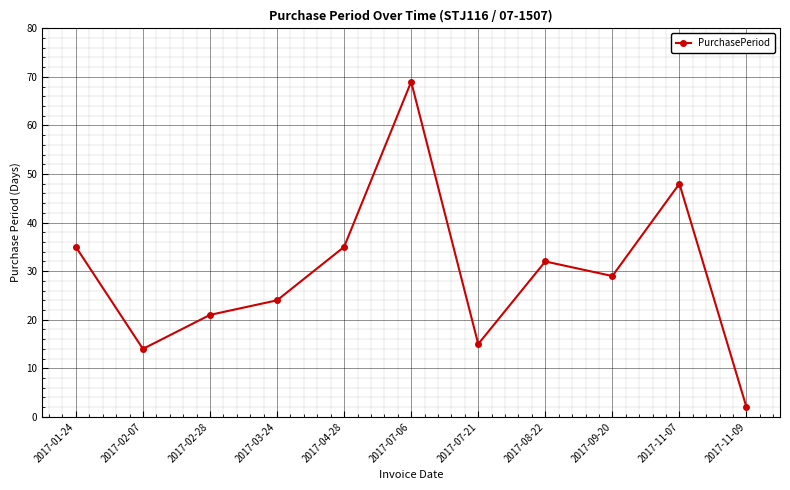

Reading left to right, list all the values displayed in this chart.

2017-01-24=35	2017-02-07=14	2017-02-28=21	2017-03-24=24	2017-04-28=35	2017-07-06=69	2017-07-21=15	2017-08-22=32	2017-09-20=29	2017-11-07=48	2017-11-09=2